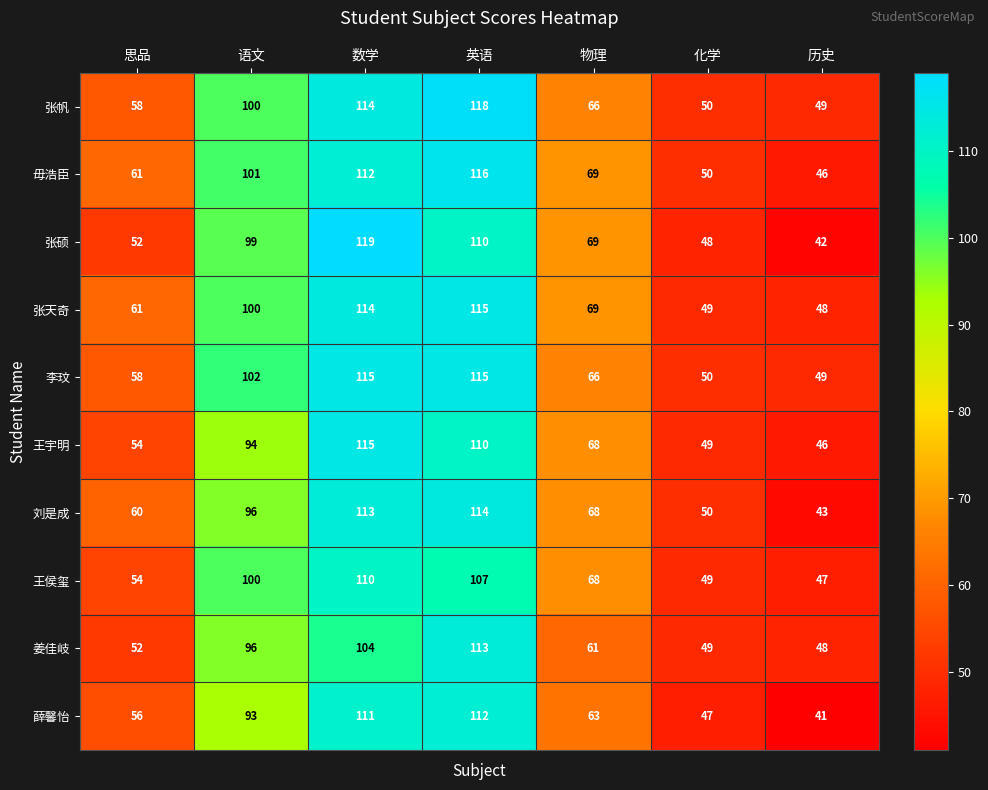

What is the sum of the 王侯玺 values at 数学 and 英语?

217